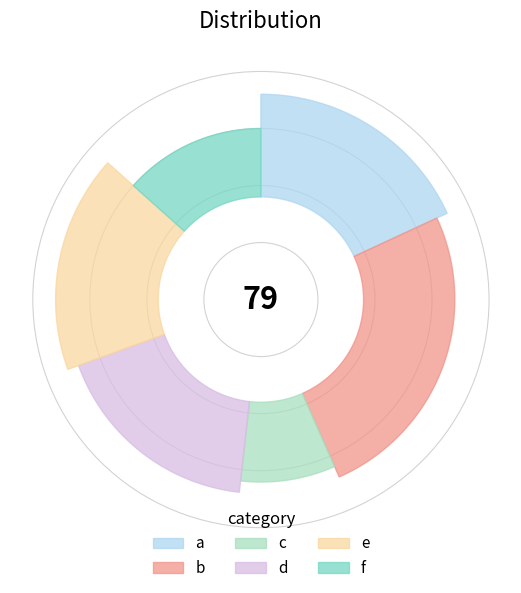

Is e the majority of the pie?

No